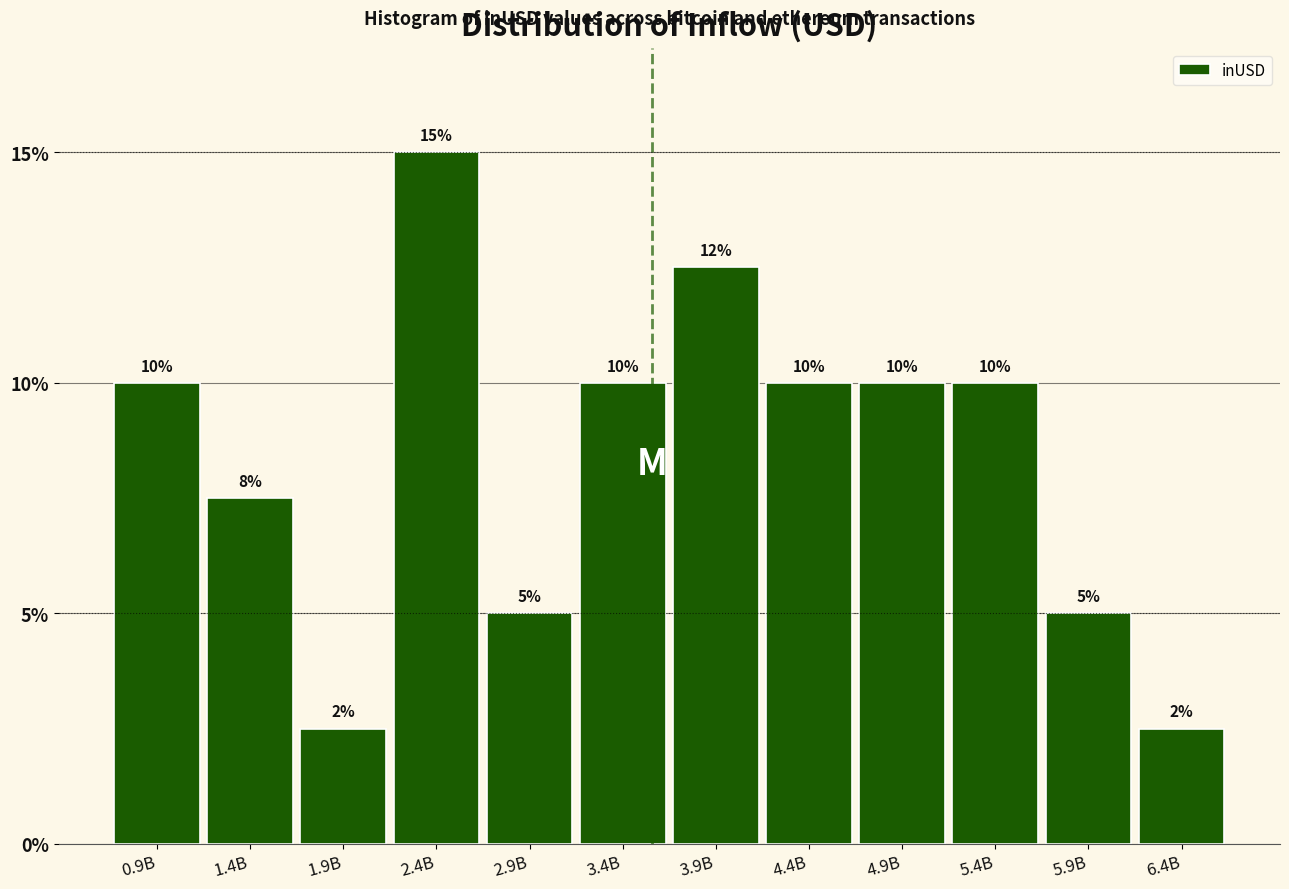

What value does the data have at 3.4B?

10.0